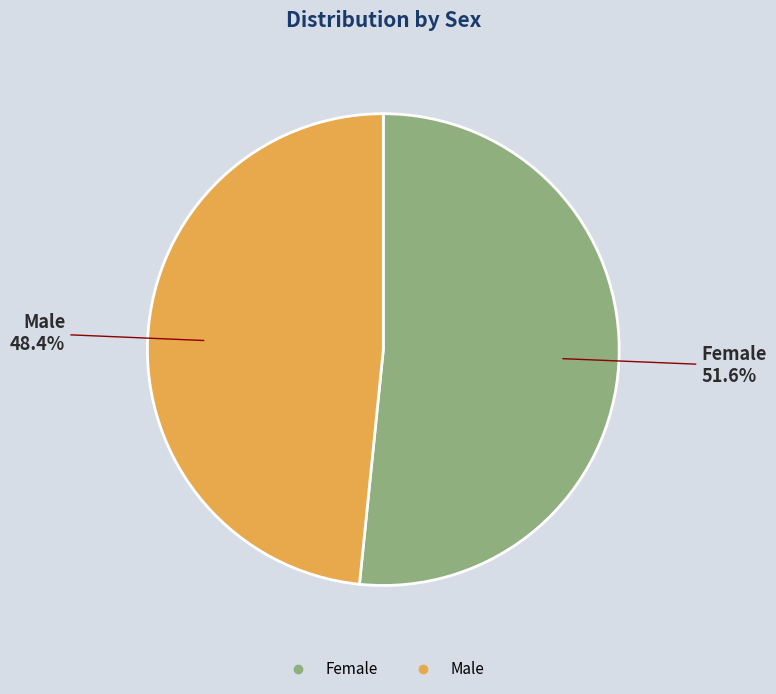

Combined, what portion of the pie is Male and Female?

100.0%